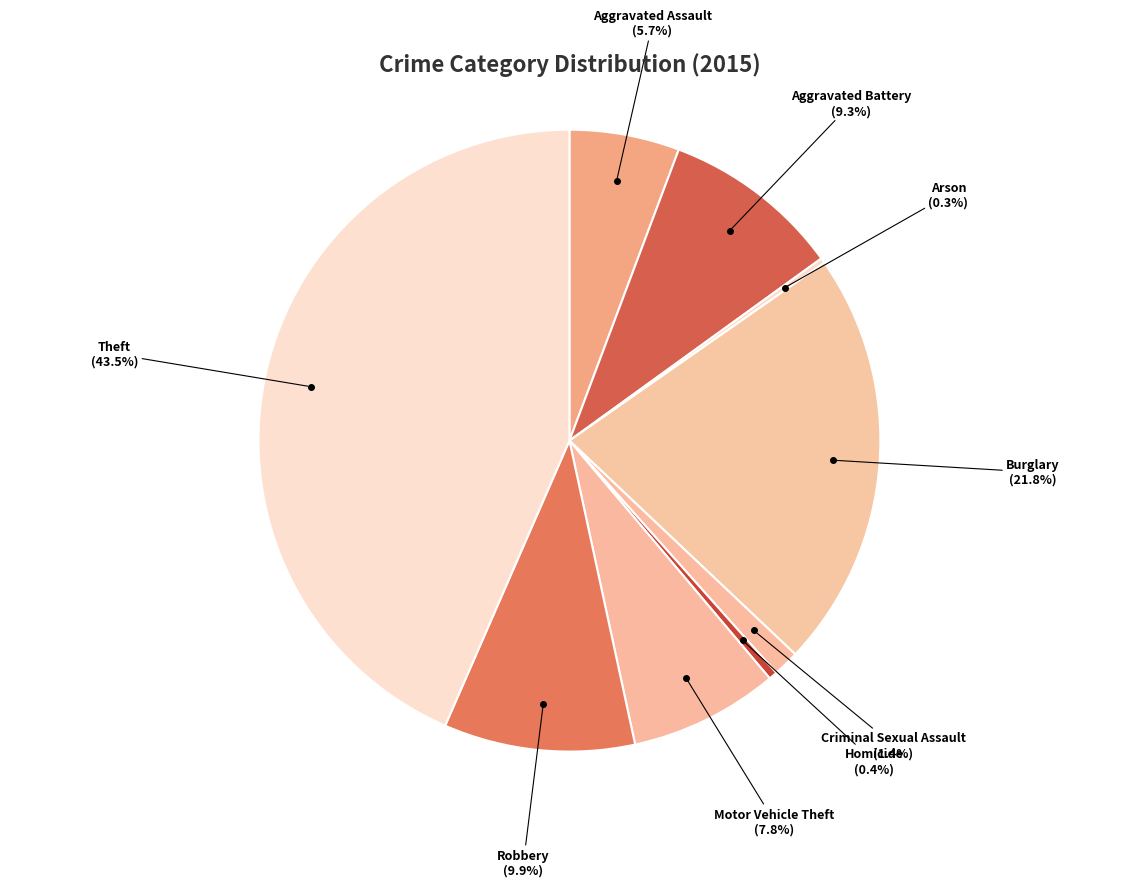

To the nearest percent, what is the difference between the Aggravated Assault and Homicide slice percentages?

5%